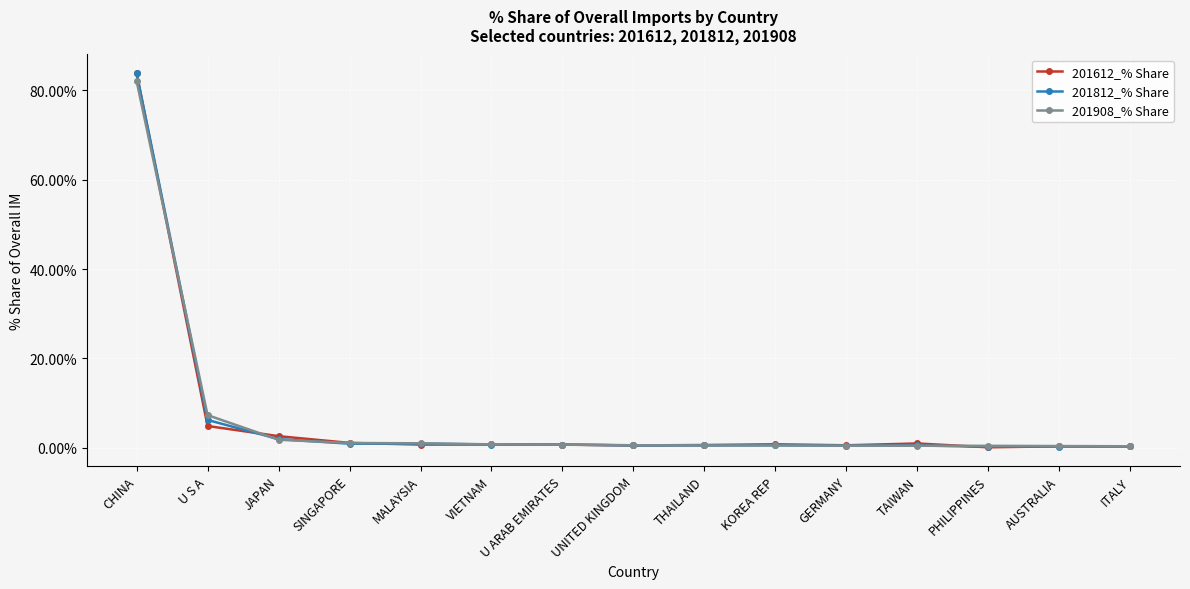

At which category does the chart reach its peak across all series?

CHINA